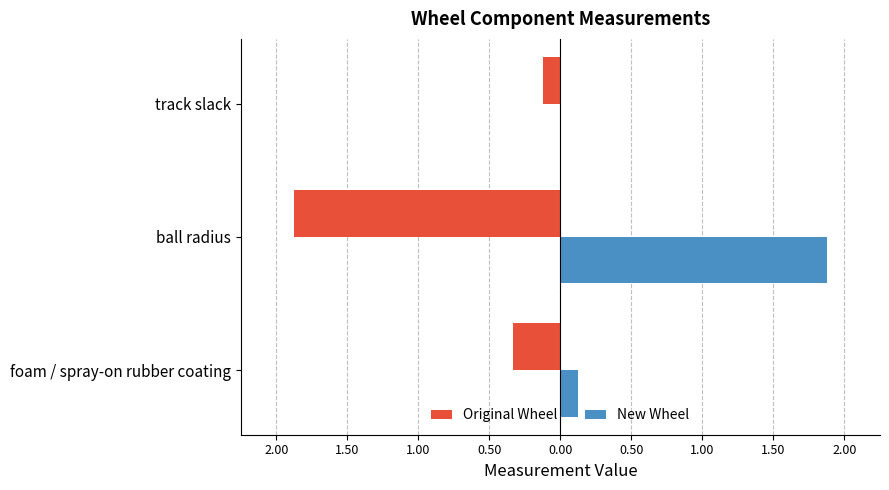

What are all the series names shown in the legend?

Original Wheel, New Wheel